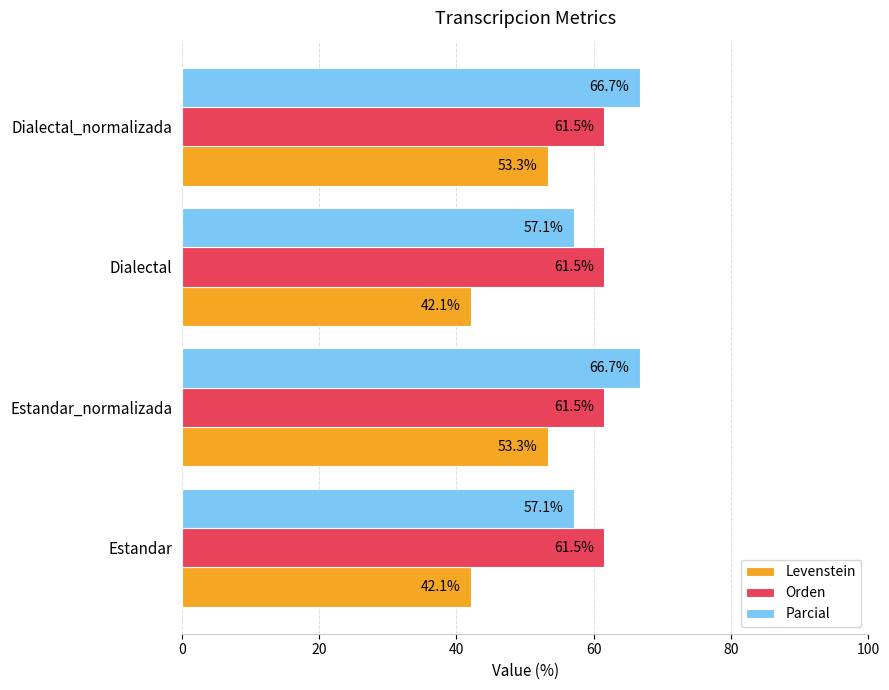

Which series has the widest spread of values?

Levenstein